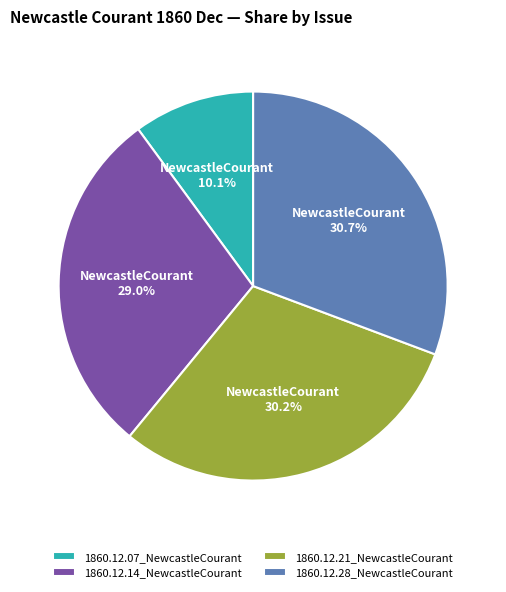

The 1860.12.14_NewcastleCourant slice represents 29% of the pie. True or false?

True